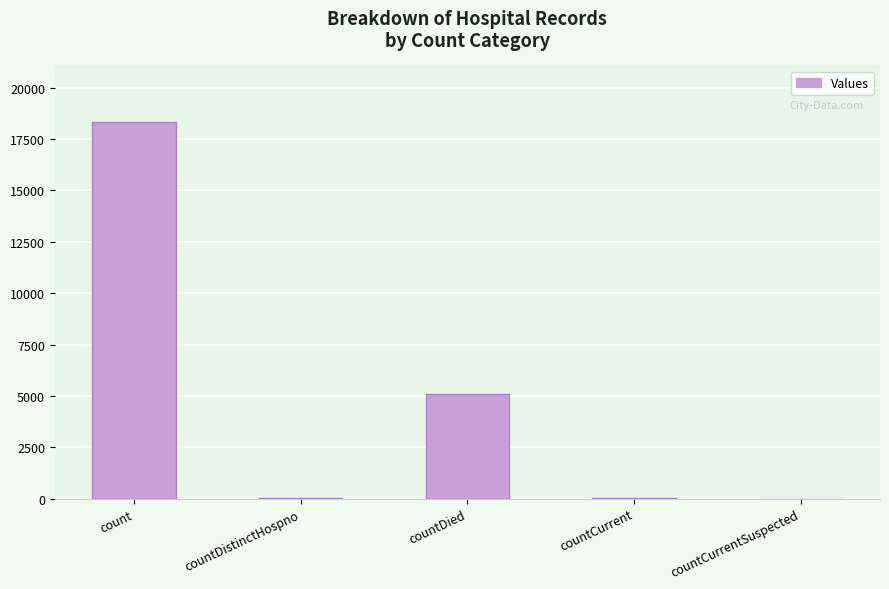

Is it true that the value at countCurrentSuspected is 0?

True